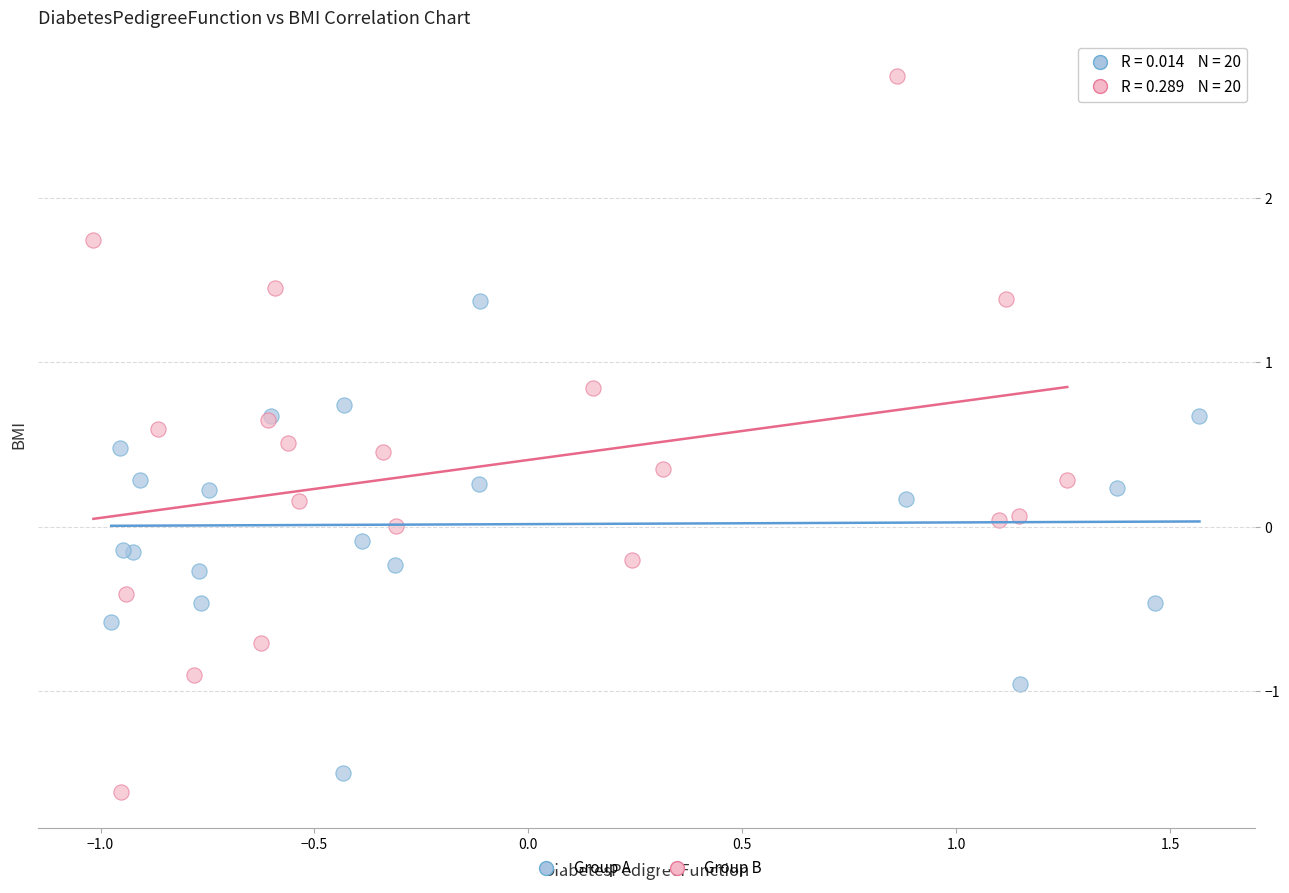

Which series has the widest spread of Y values?

Group B